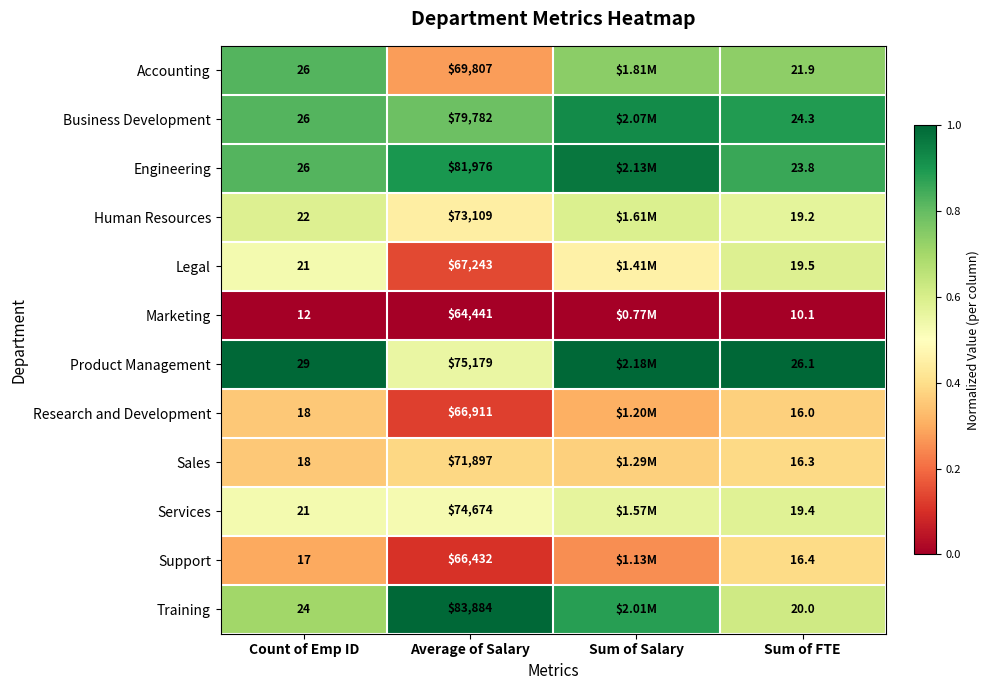

The value of Business Development at Average of Salary is 1.0. True or false?

False